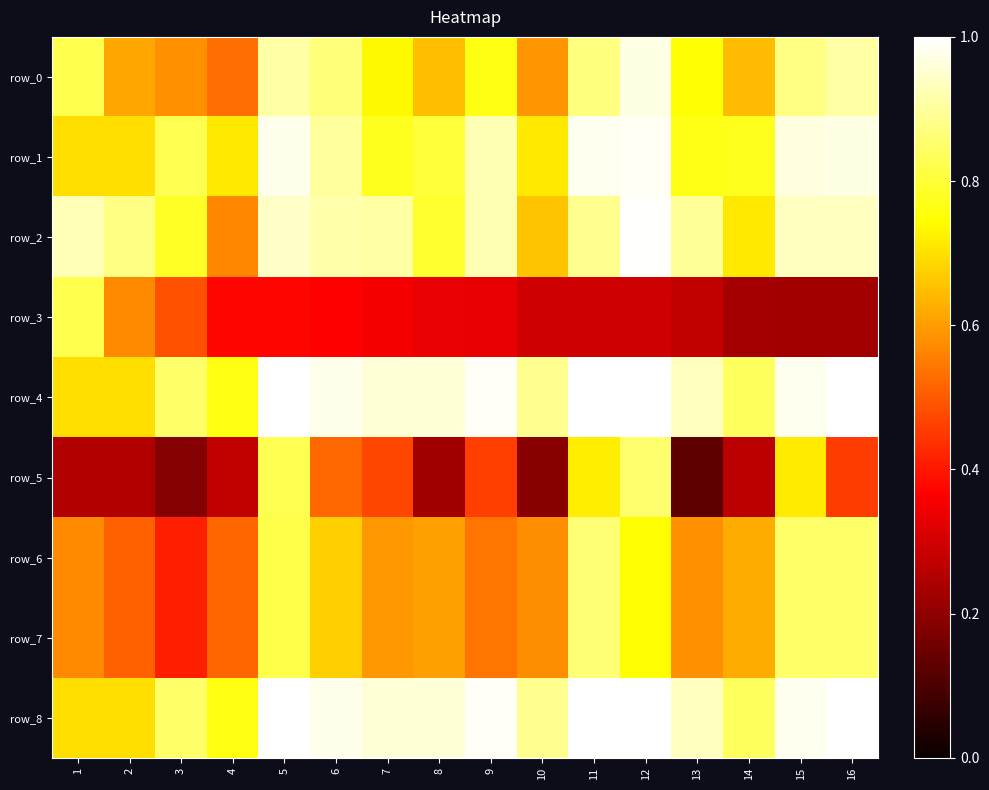

Which has a higher value, 8 or 6?

6